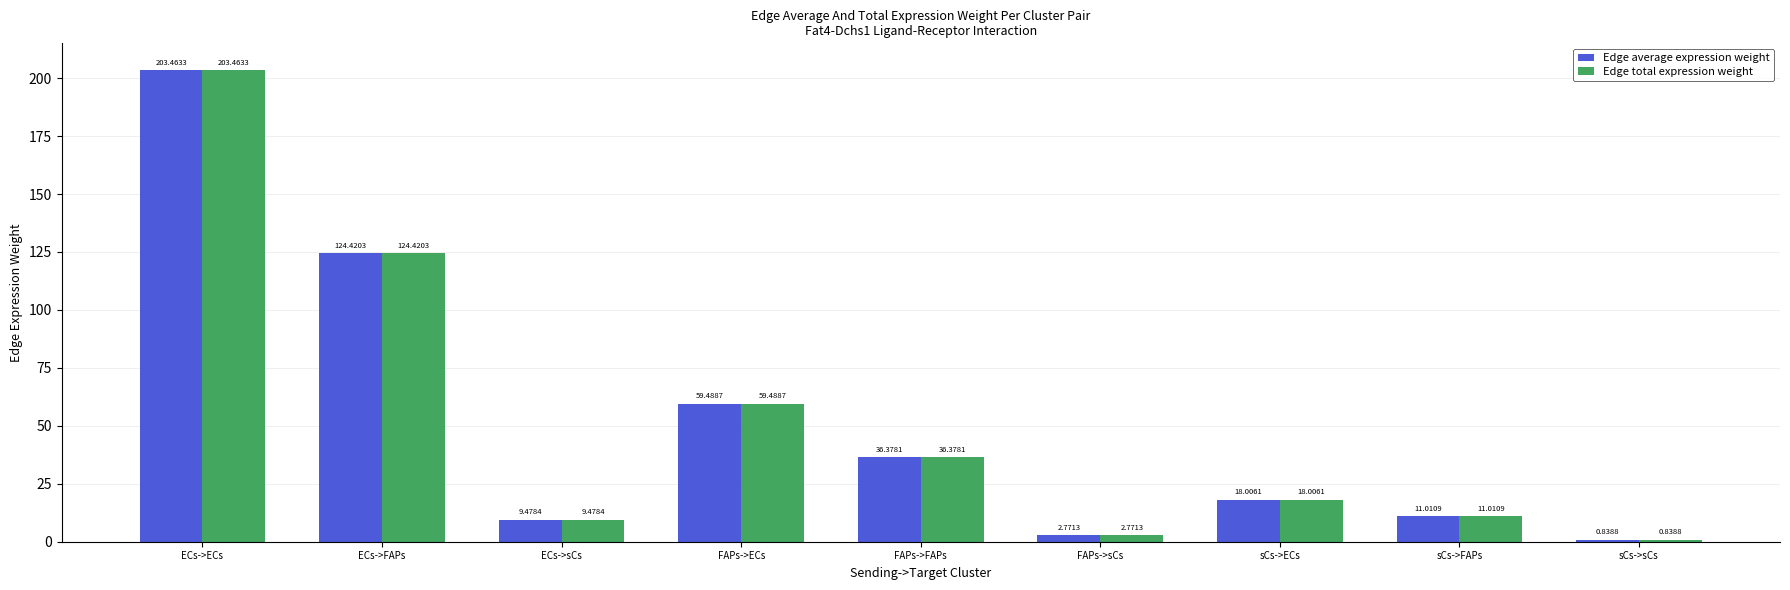

Is it true that Edge total expression weight equals 11.0 at sCs->FAPs?

True